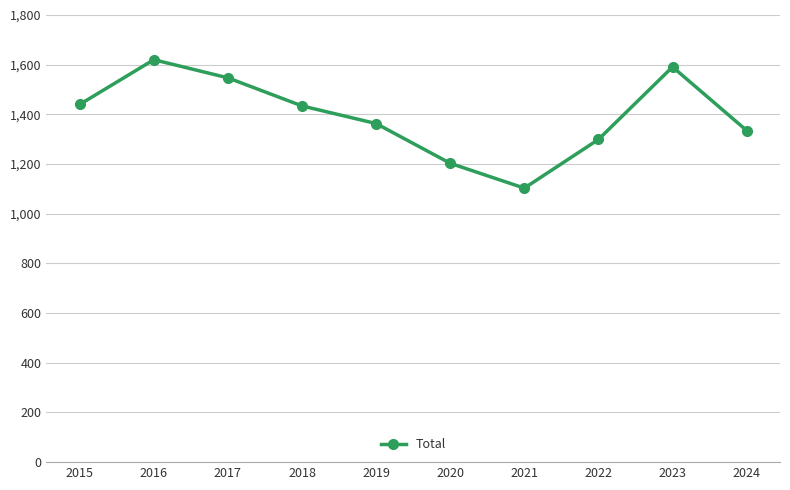

What is the sum of all values?

13935